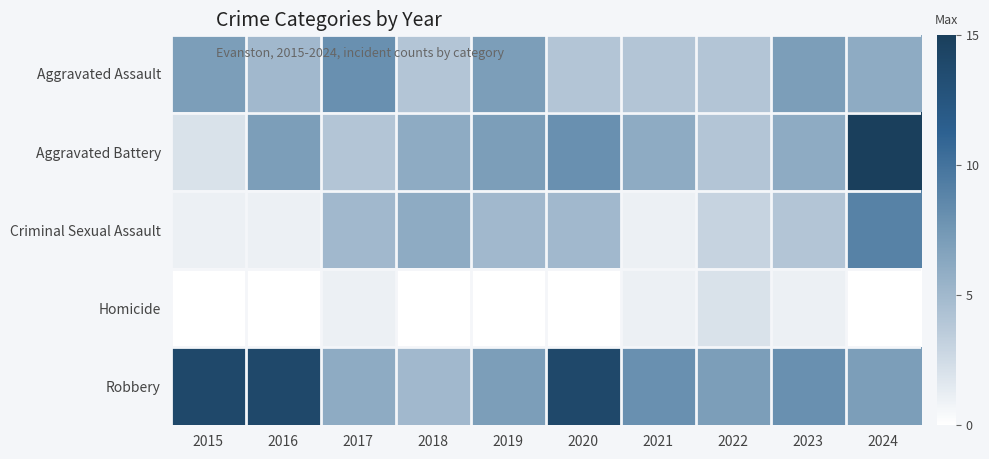

Reading left to right, transcribe all the data shown in this chart.

Aggravated Assault: 2015=7	2016=5	2017=8	2018=4	2019=7	2020=4	2021=4	2022=4	2023=7	2024=6
Aggravated Battery: 2015=2	2016=7	2017=4	2018=6	2019=7	2020=8	2021=6	2022=4	2023=6	2024=15
Criminal Sexual Assault: 2015=1	2016=1	2017=5	2018=6	2019=5	2020=5	2021=1	2022=3	2023=4	2024=9
Homicide: 2015=0	2016=0	2017=1	2018=0	2019=0	2020=0	2021=1	2022=2	2023=1	2024=0
Robbery: 2015=14	2016=14	2017=6	2018=5	2019=7	2020=14	2021=8	2022=7	2023=8	2024=7